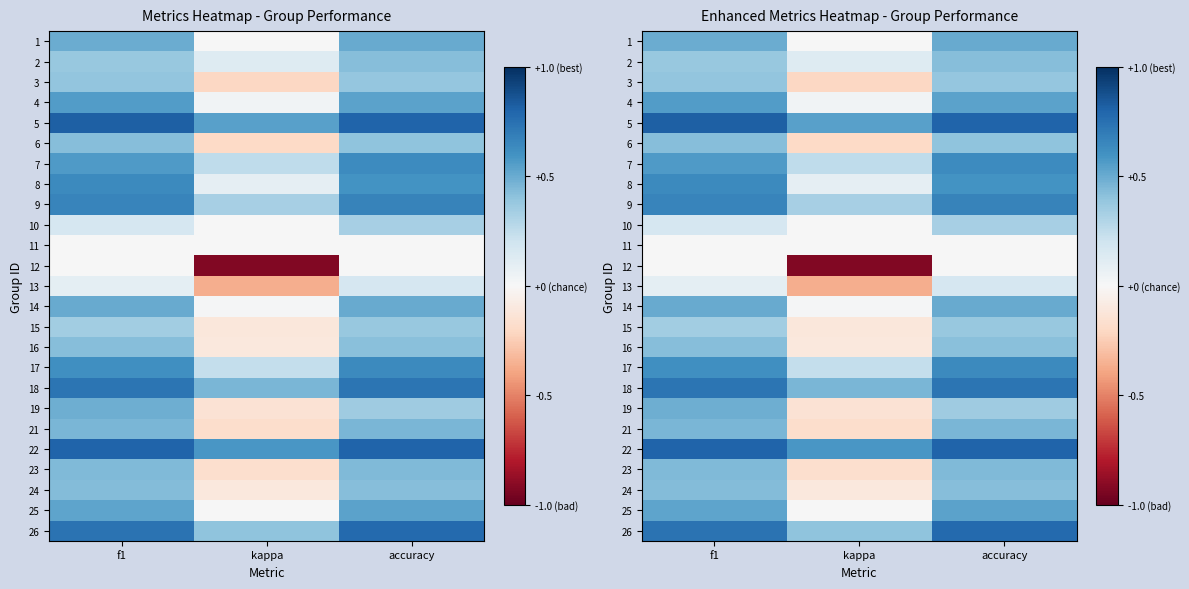

List the labels in order of 15 value, largest first.

accuracy, f1, kappa